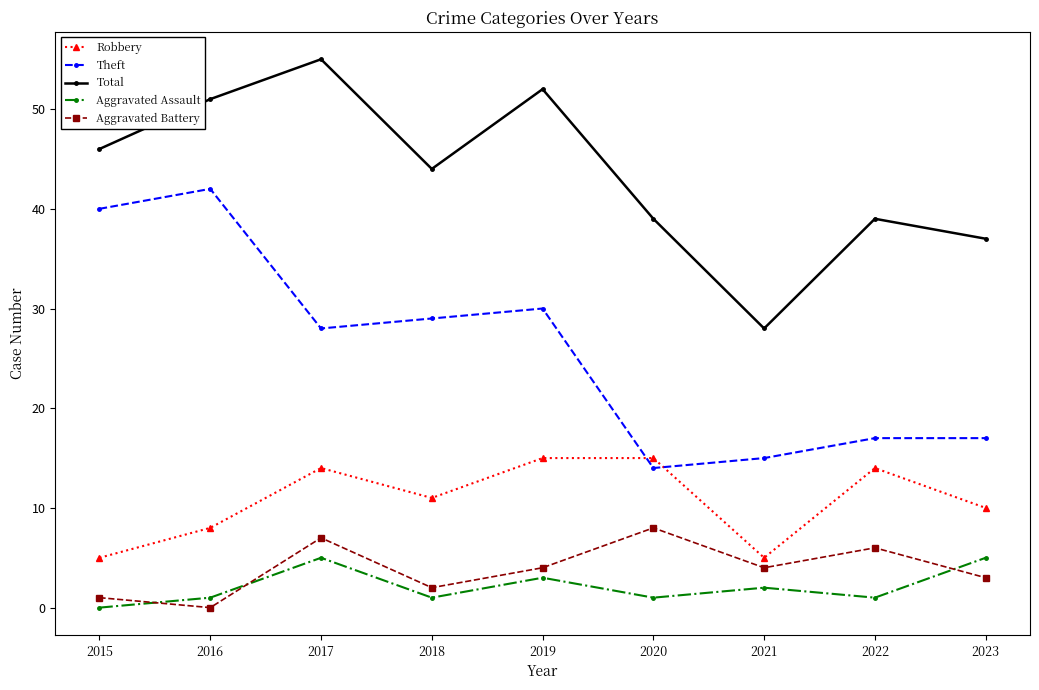

At which category does Theft reach its first local peak?

2016